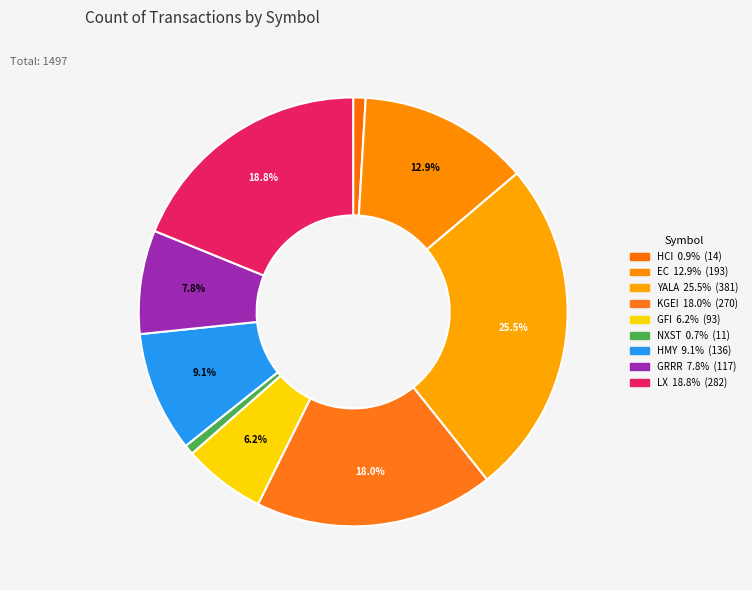

What is the smallest slice in the pie chart?

NXST